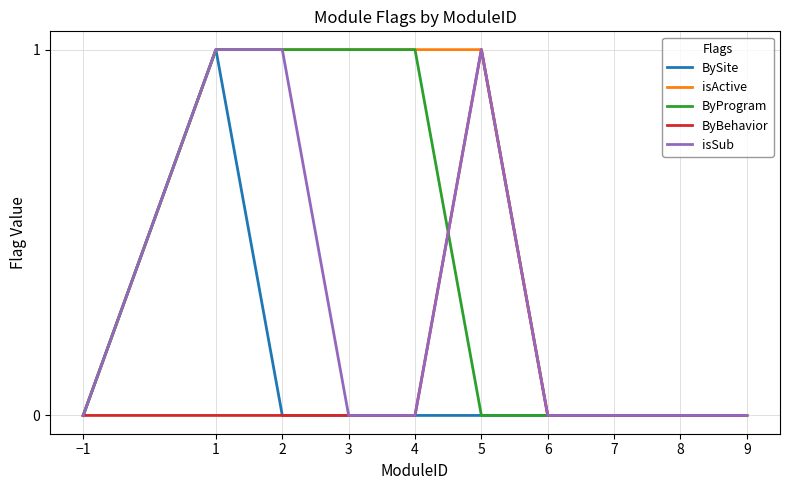

How many categories are shown in the chart?

10